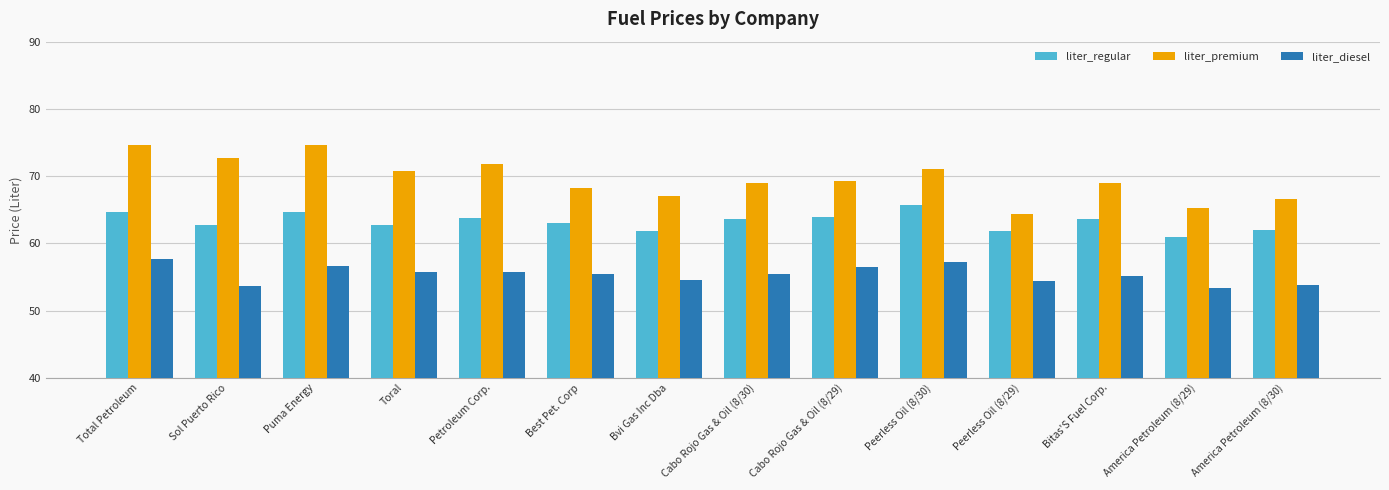

Is it true that liter_regular equals 91.5 at Cabo Rojo Gas & Oil (8/30)?

False